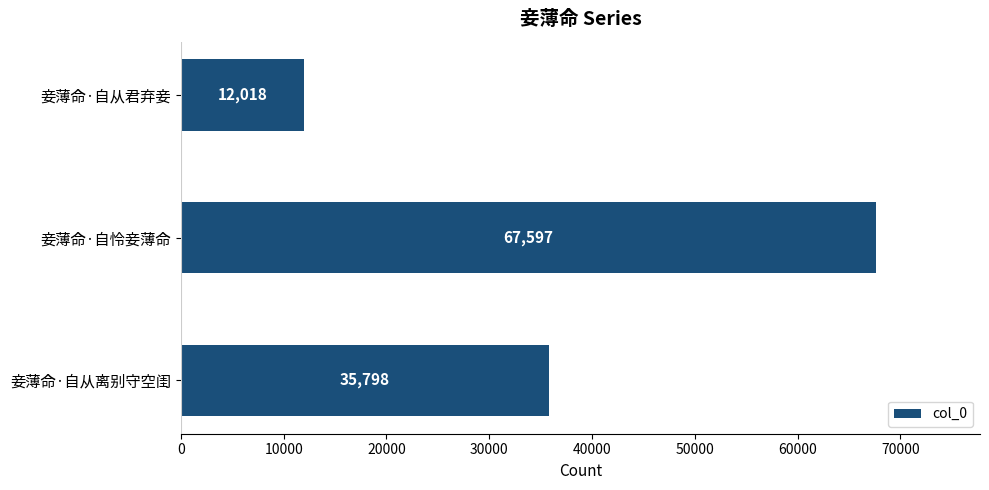

How many bars are there in total?

3